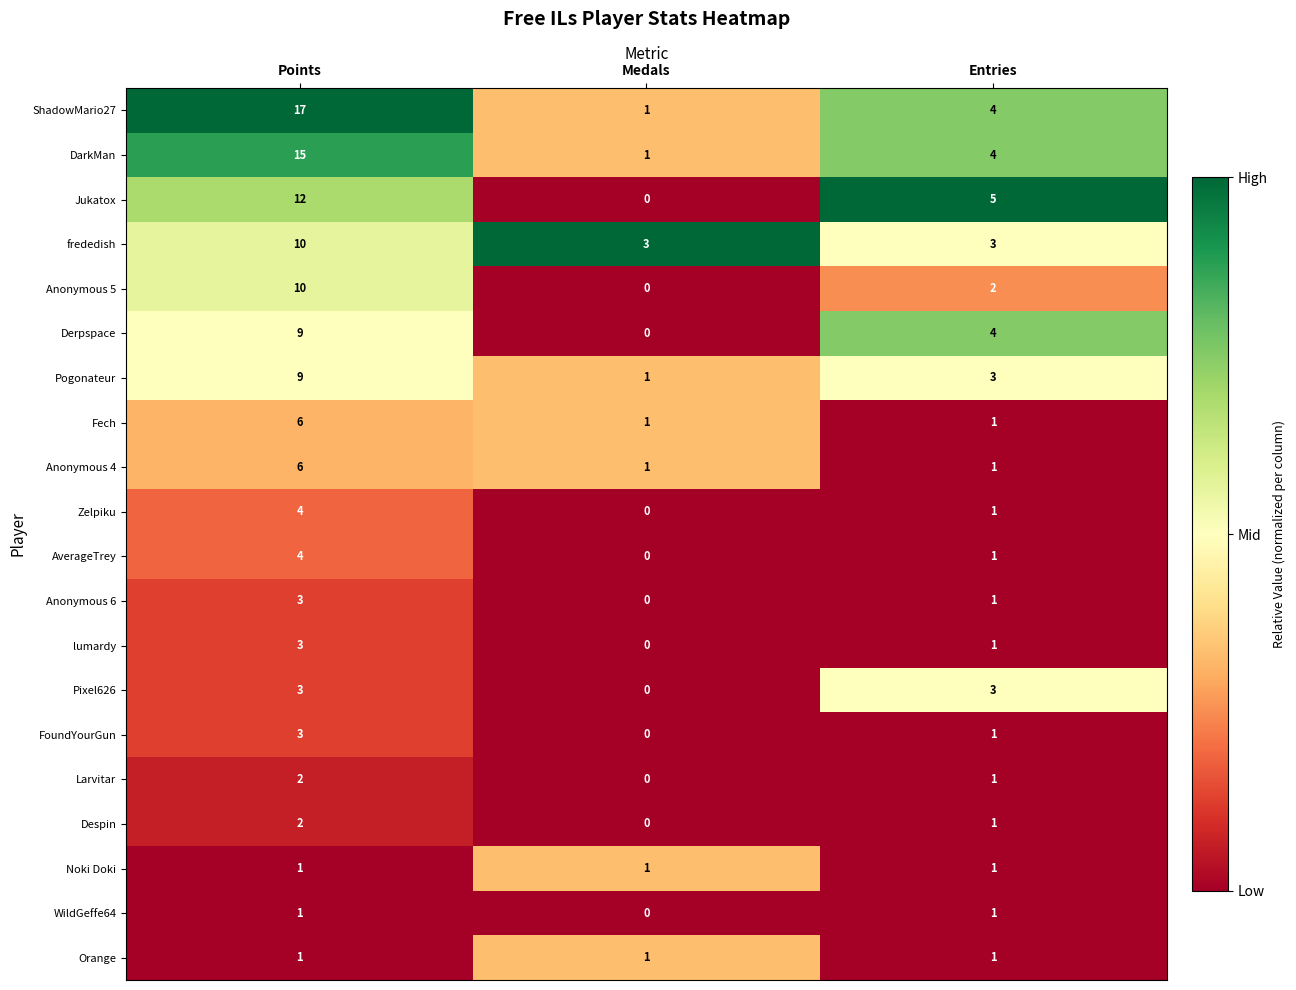

The value of DarkMan at Medals is 1. True or false?

True